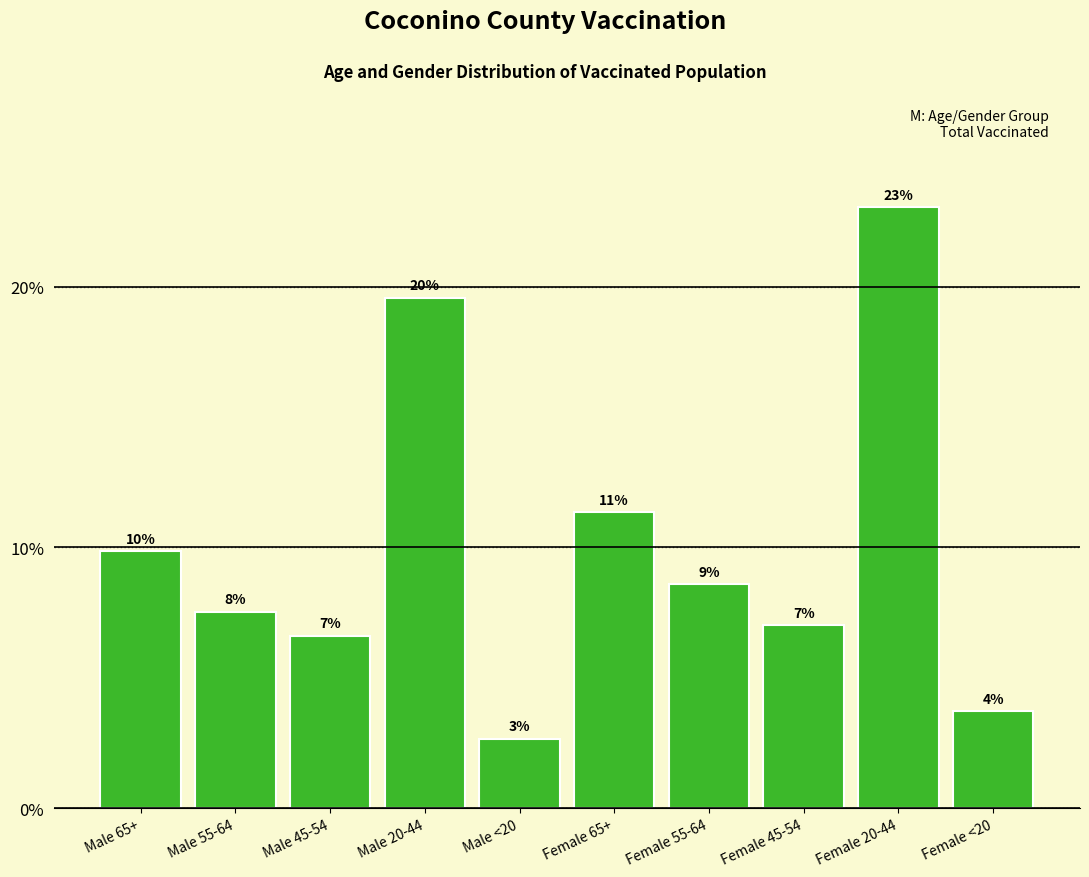

Are the bars horizontal?

No